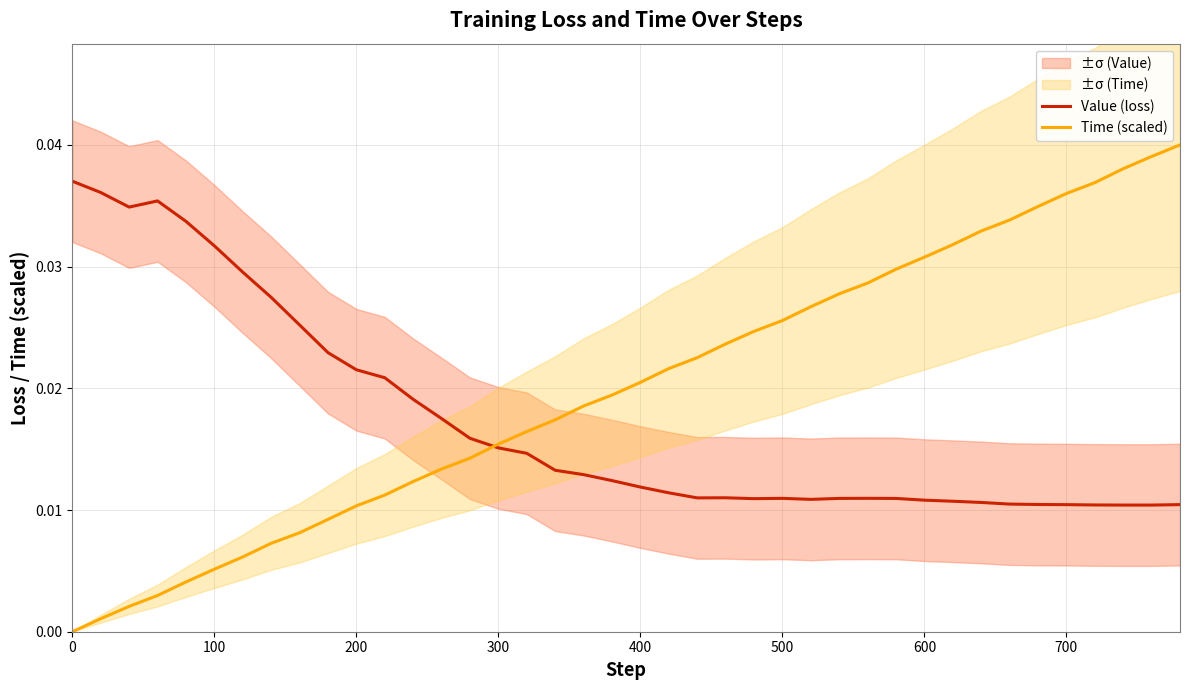

Does the chart display data point markers on the line(s)?

No